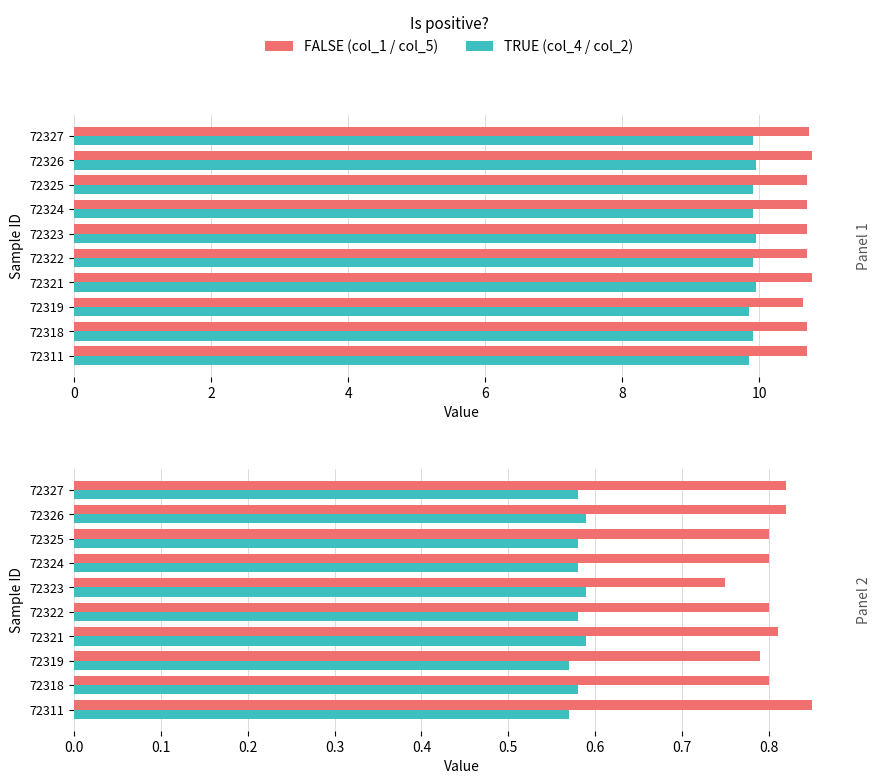

Are the bars horizontal?

Yes